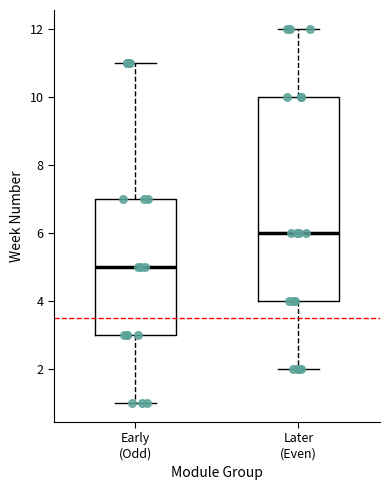

Which box has the highest median line?

Later (Even)